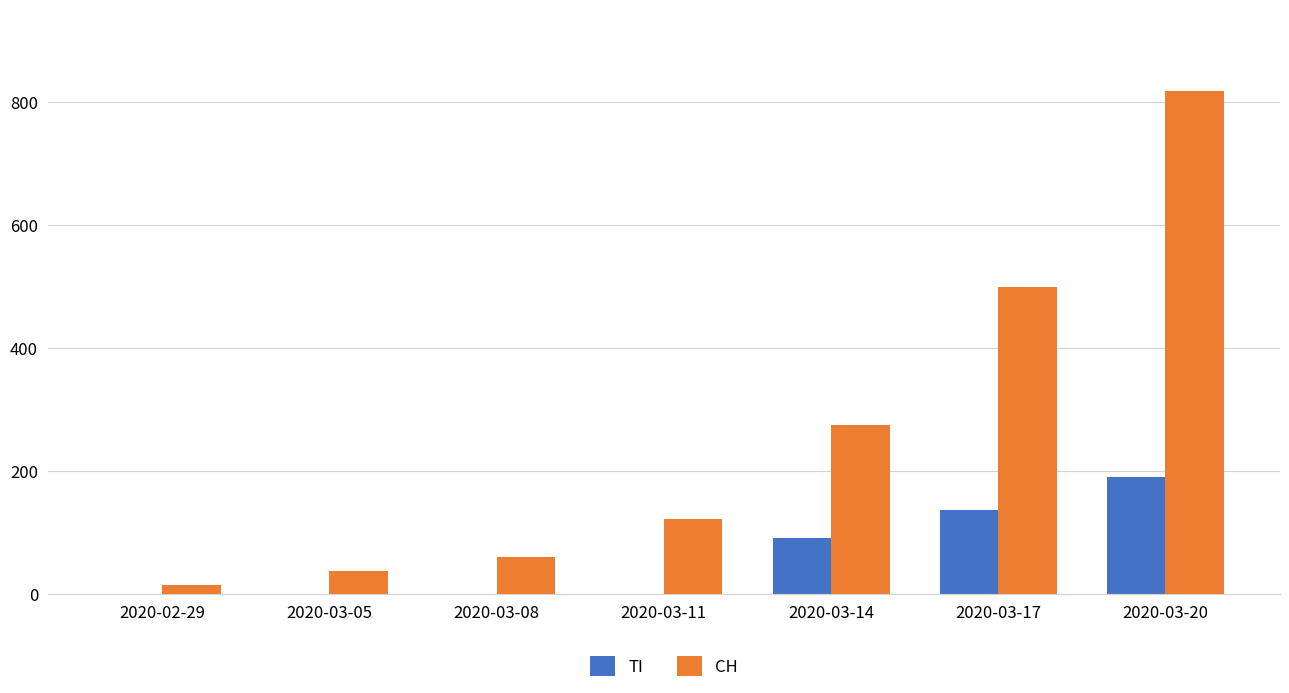

Which series has the largest total across all categories?

CH